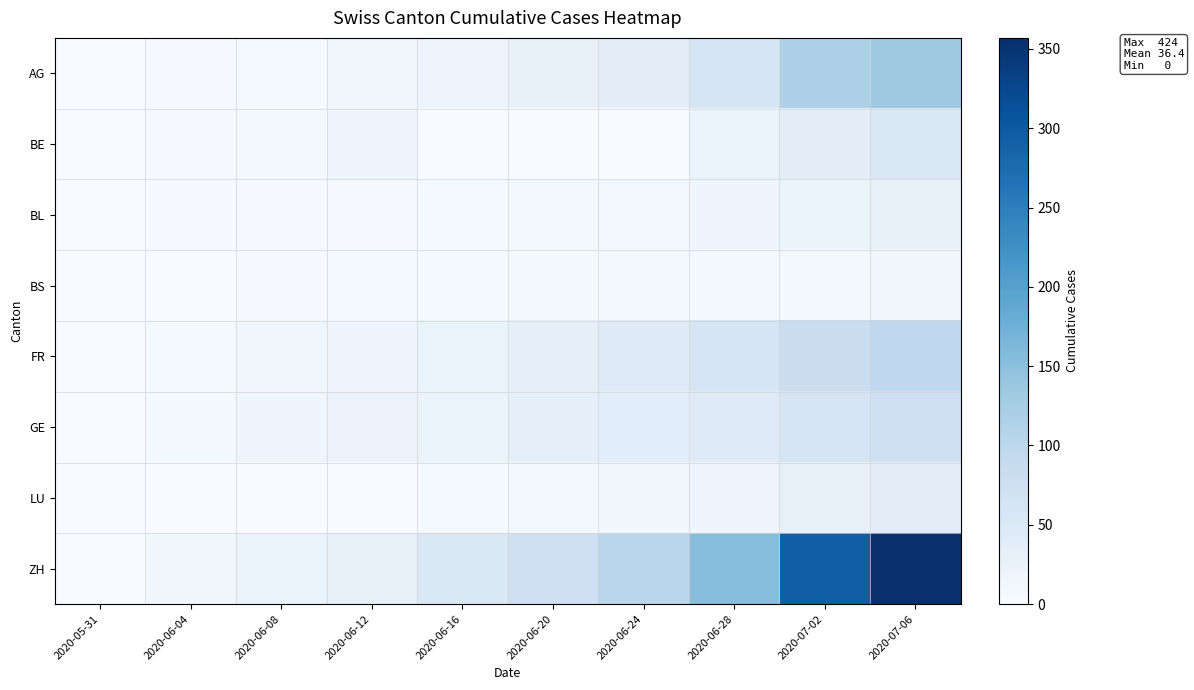

At how many categories does at least one series exceed 289?

2